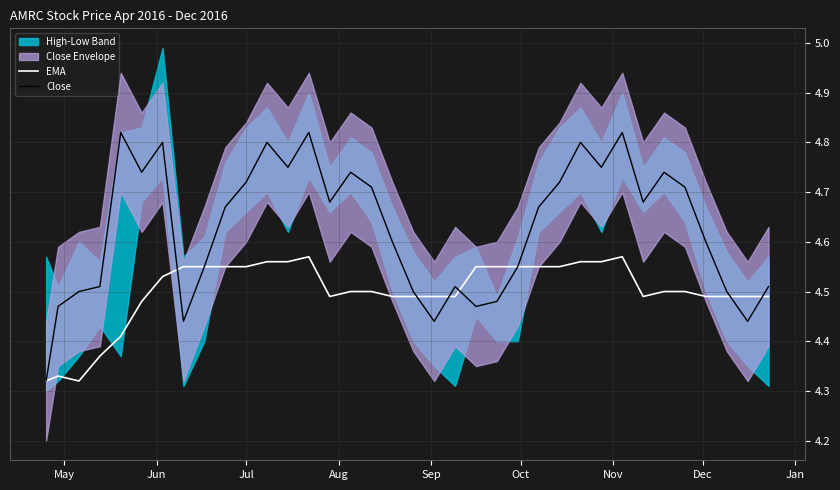

At how many categories does at least one series exceed 4?

36